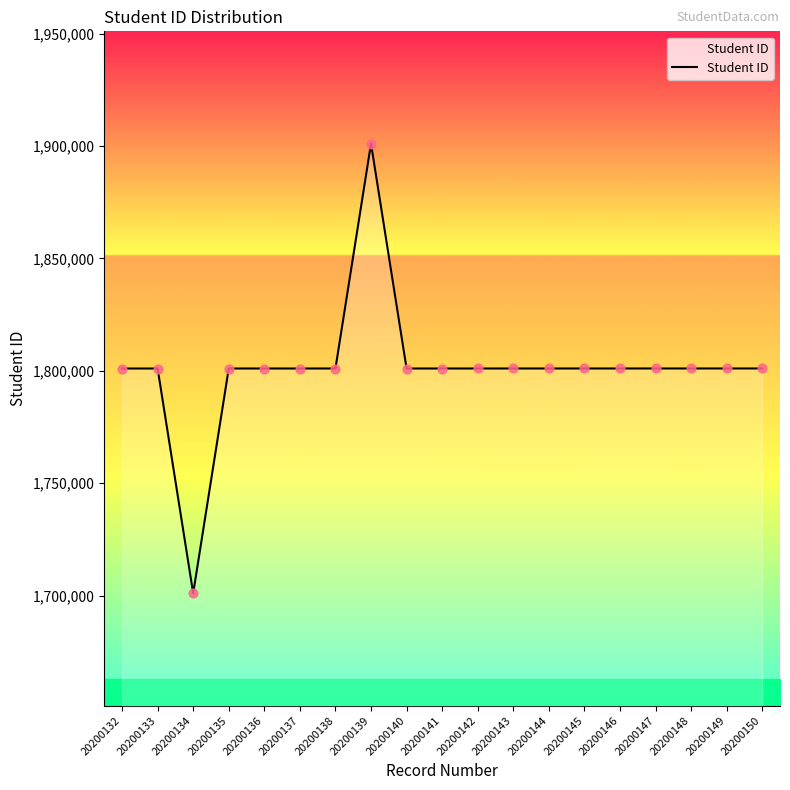

Between 20200136 and 20200144, which is larger?

20200144